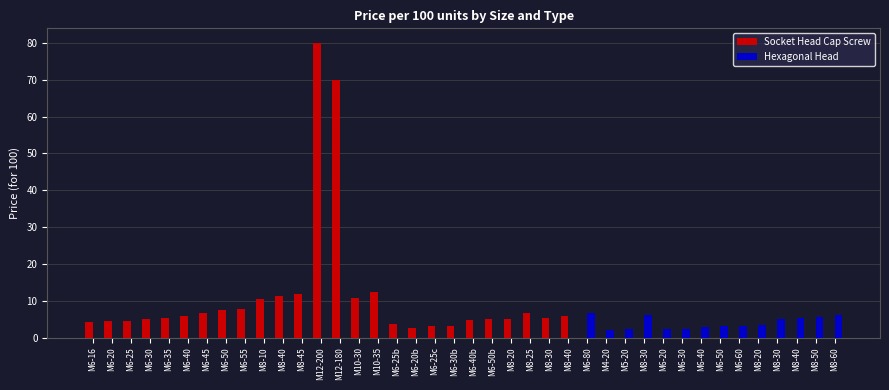

Reading left to right, extract all data points from this chart.

Socket Head Cap Screw: M6-16=4.3	M6-20=4.5	M6-25=4.6	M6-30=5.2	M6-35=5.4	M6-40=5.8	M6-45=6.6	M6-50=7.3	M6-55=7.8	M8-10=10.5	M8-40=11.2	M8-45=11.8	M12-200=80.0	M12-180=70.0	M10-30=10.7	M10-35=12.5	M6-25b=3.7	M6-20b=2.6	M6-25c=3.0	M6-30b=3.2	M6-40b=4.7	M6-50b=5.1	M8-20=5.1	M8-25=6.5	M8-30=5.4	M8-40=5.8	M6-80=0.0	M4-20=0.0	M5-20=0.0	M8-30=0.0	M6-20=0.0	M6-30=0.0	M6-40=0.0	M6-50=0.0	M6-60=0.0	M8-20=0.0	M8-30=0.0	M8-40=0.0	M8-50=0.0	M8-60=0.0
Hexagonal Head: M6-16=0.0	M6-20=0.0	M6-25=0.0	M6-30=0.0	M6-35=0.0	M6-40=0.0	M6-45=0.0	M6-50=0.0	M6-55=0.0	M8-10=0.0	M8-40=0.0	M8-45=0.0	M12-200=0.0	M12-180=0.0	M10-30=0.0	M10-35=0.0	M6-25b=0.0	M6-20b=0.0	M6-25c=0.0	M6-30b=0.0	M6-40b=0.0	M6-50b=0.0	M8-20=0.0	M8-25=0.0	M8-30=0.0	M8-40=0.0	M6-80=6.5	M4-20=2.1	M5-20=2.4	M8-30=6.2	M6-20=2.2	M6-30=2.5	M6-40=2.8	M6-50=3.0	M6-60=3.2	M8-20=3.5	M8-30=5.1	M8-40=5.4	M8-50=5.5	M8-60=6.1